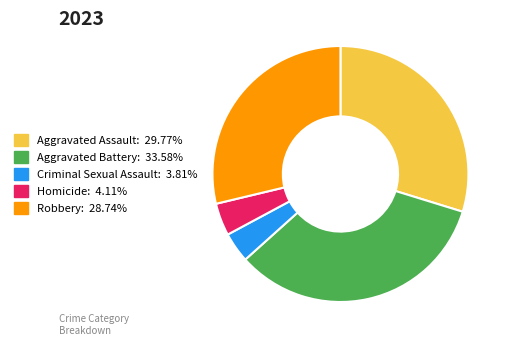

Is Aggravated Battery the majority of the pie?

No